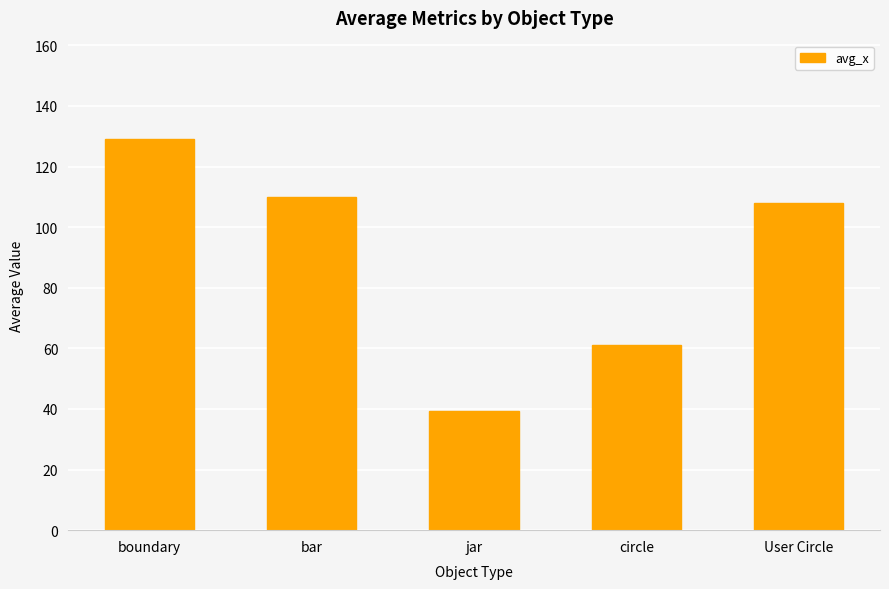

Rank the categories by value from lowest to highest.

jar, circle, User Circle, bar, boundary